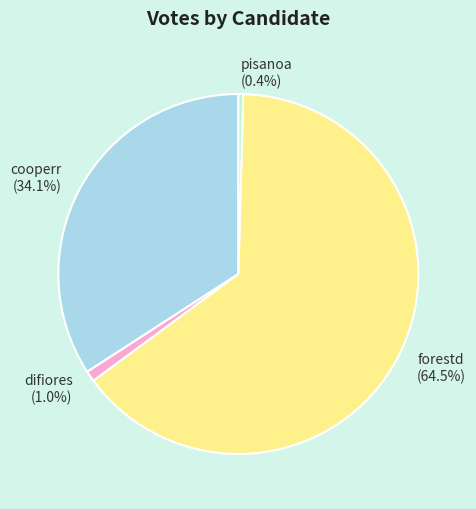

Do forestd and difiores together represent more than half of the pie?

Yes